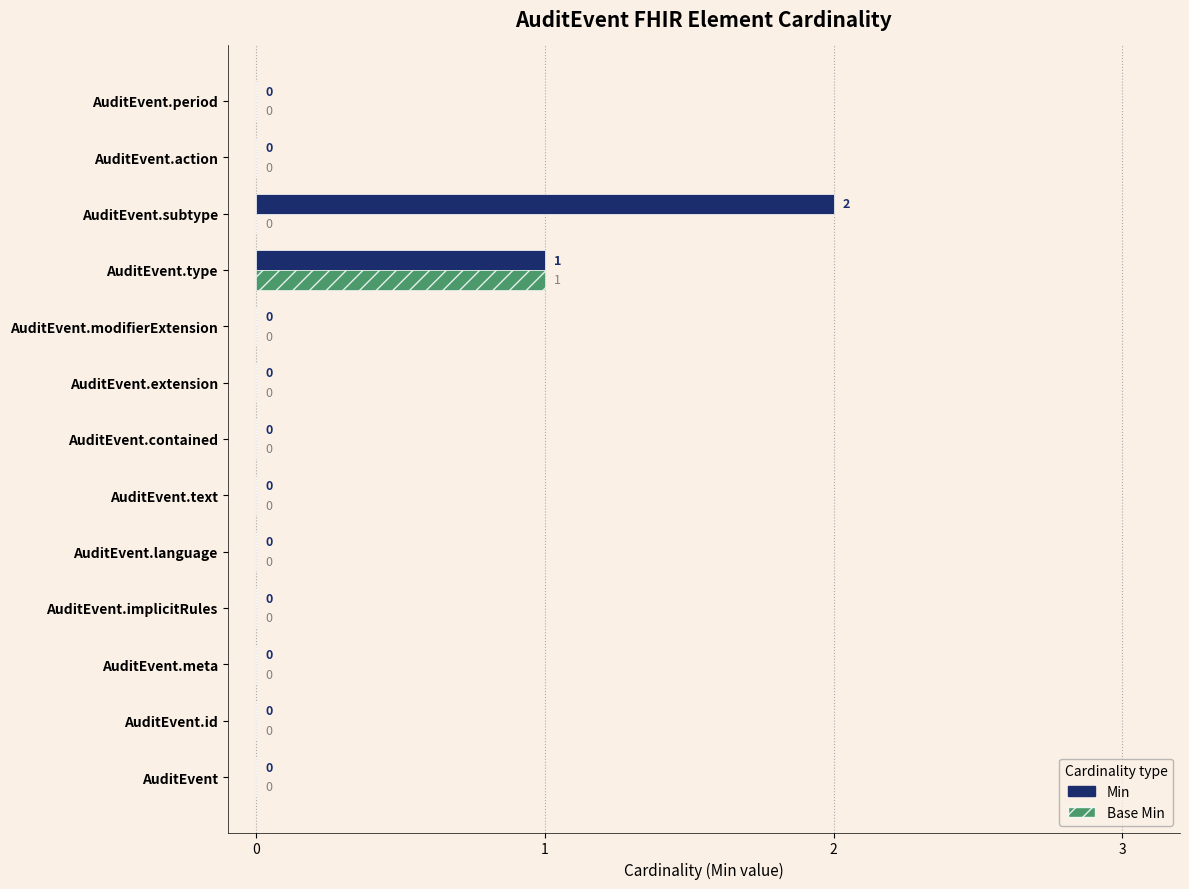

The value of Min at AuditEvent.subtype is 1. True or false?

False